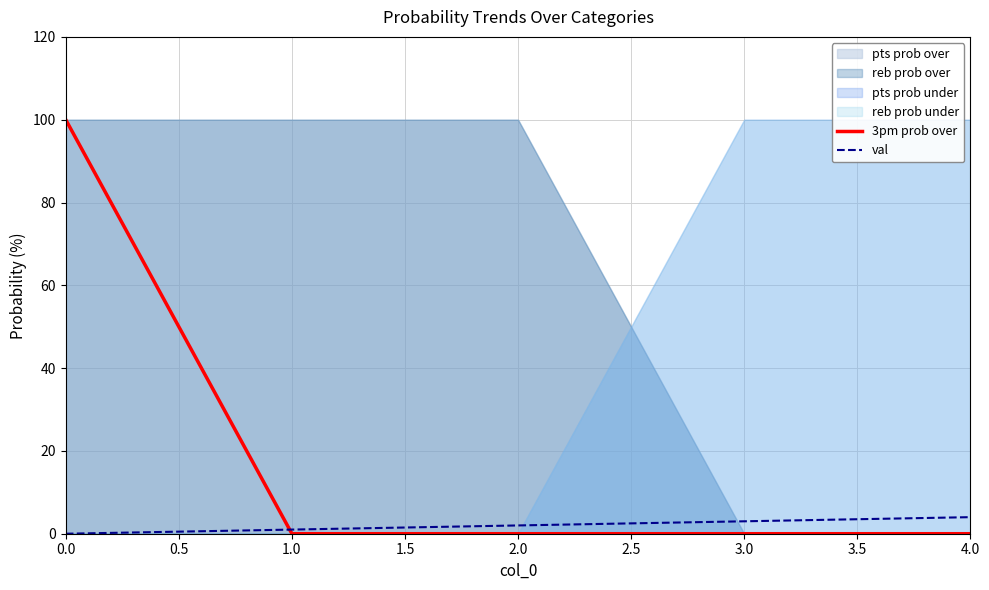

How many val values are between 1 and 3?

3